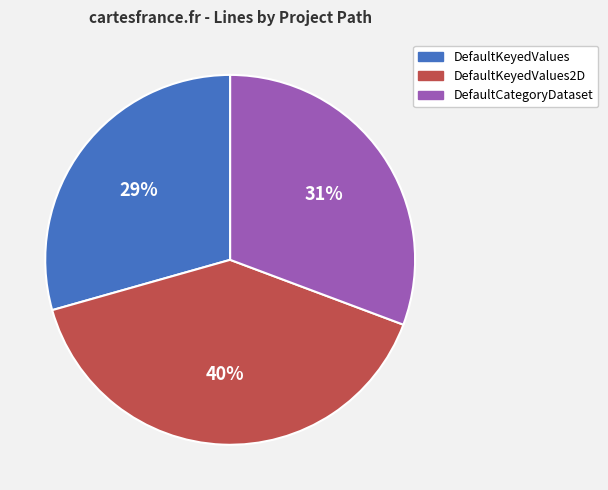

Which category has the smallest portion of the pie?

DefaultKeyedValues